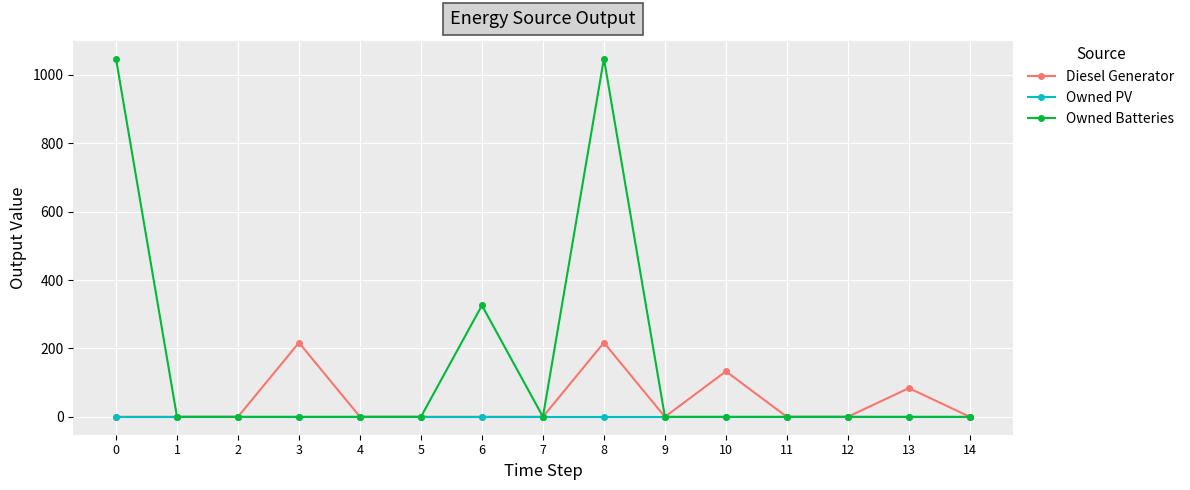

Which series has the largest range (max minus min)?

Owned Batteries